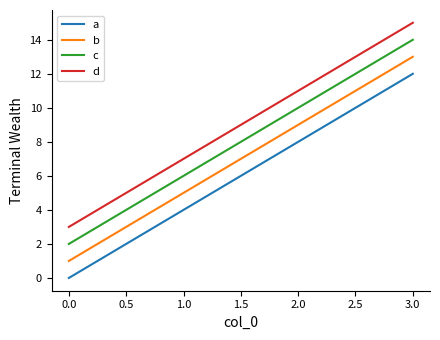

Does the chart display data point markers on the line(s)?

No